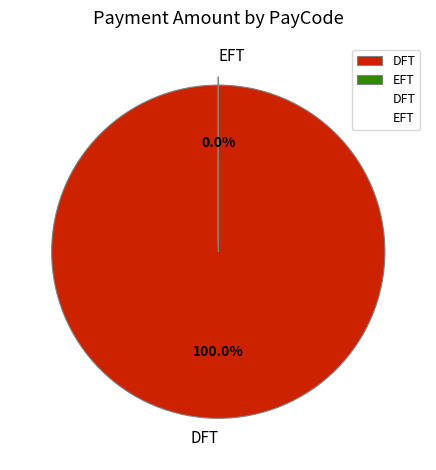

Which slice represents more than half of the pie?

DFT